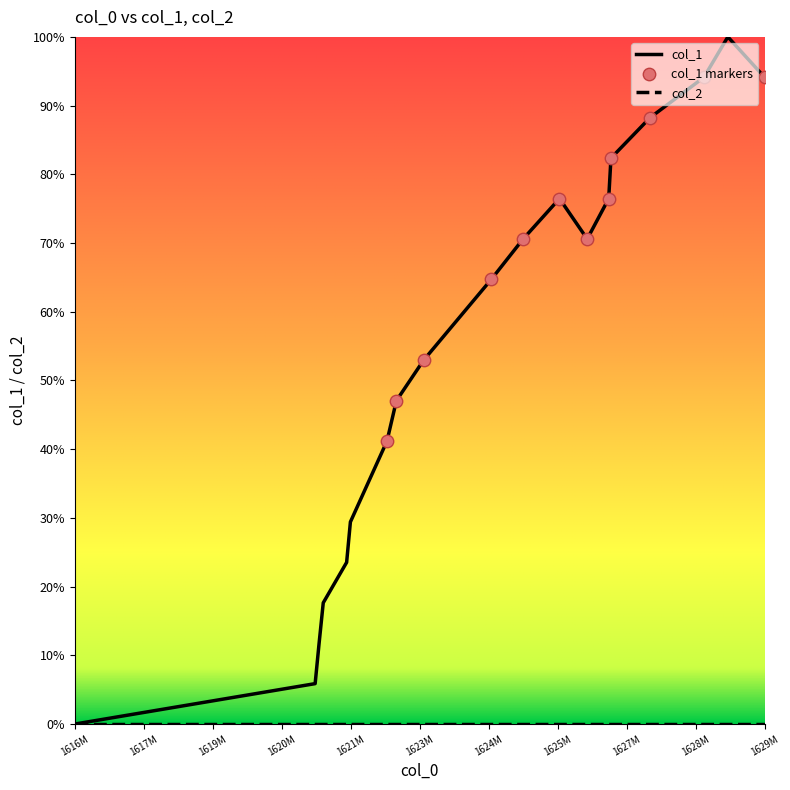

Which series has the widest spread of values?

col_1